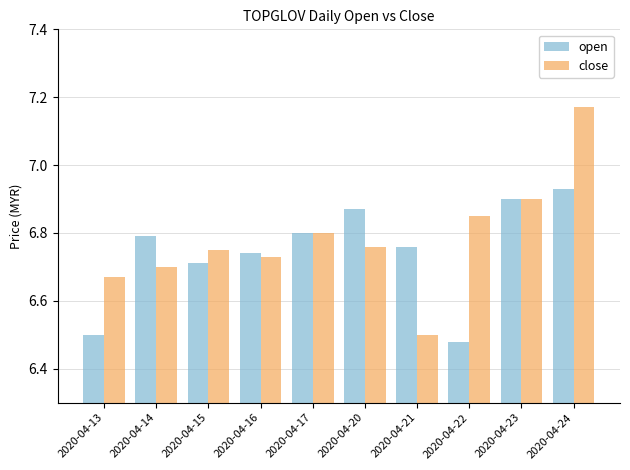

What is the spread (max minus min) of values at 2020-04-13?

0.2